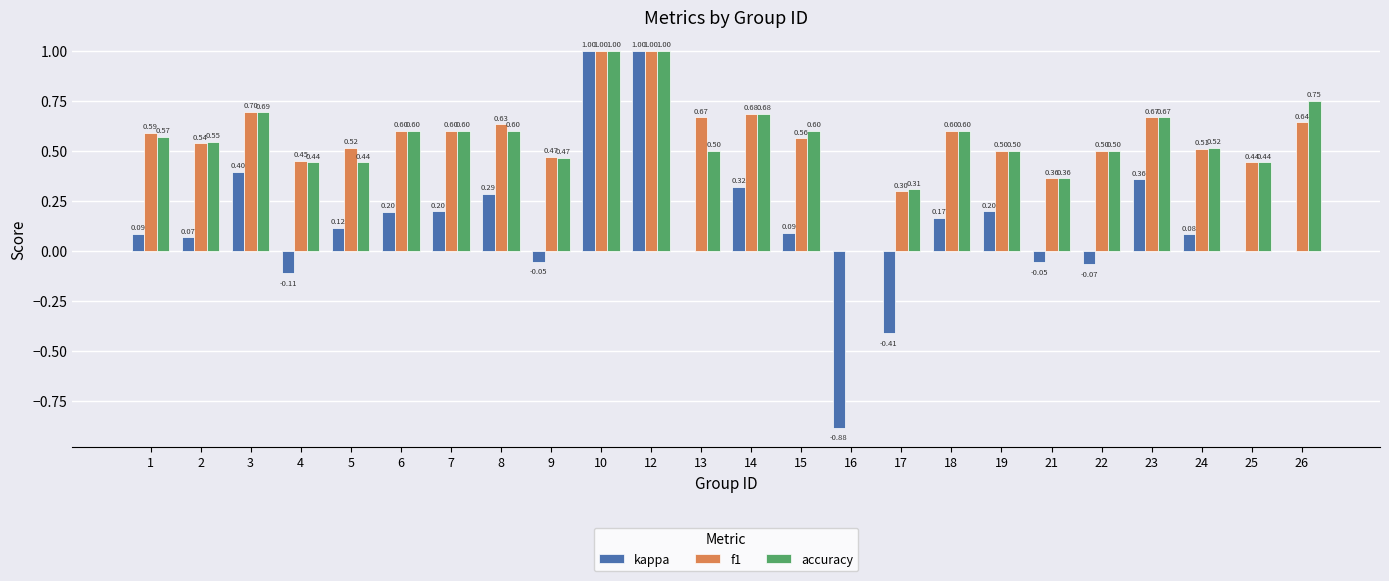

Which series has the largest total across all categories?

f1